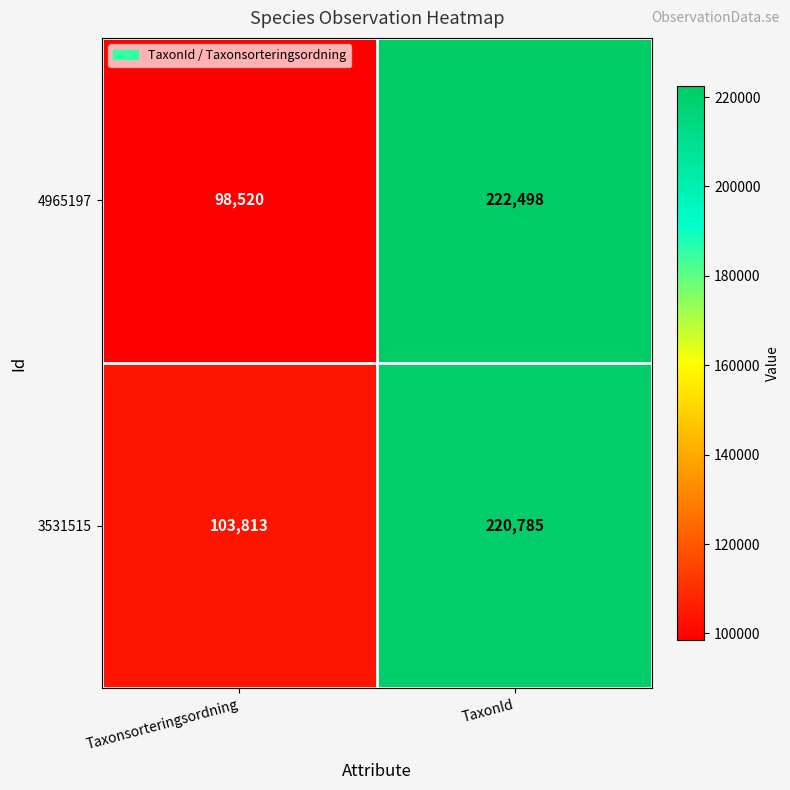

At which category is the sum across all series the highest?

TaxonId